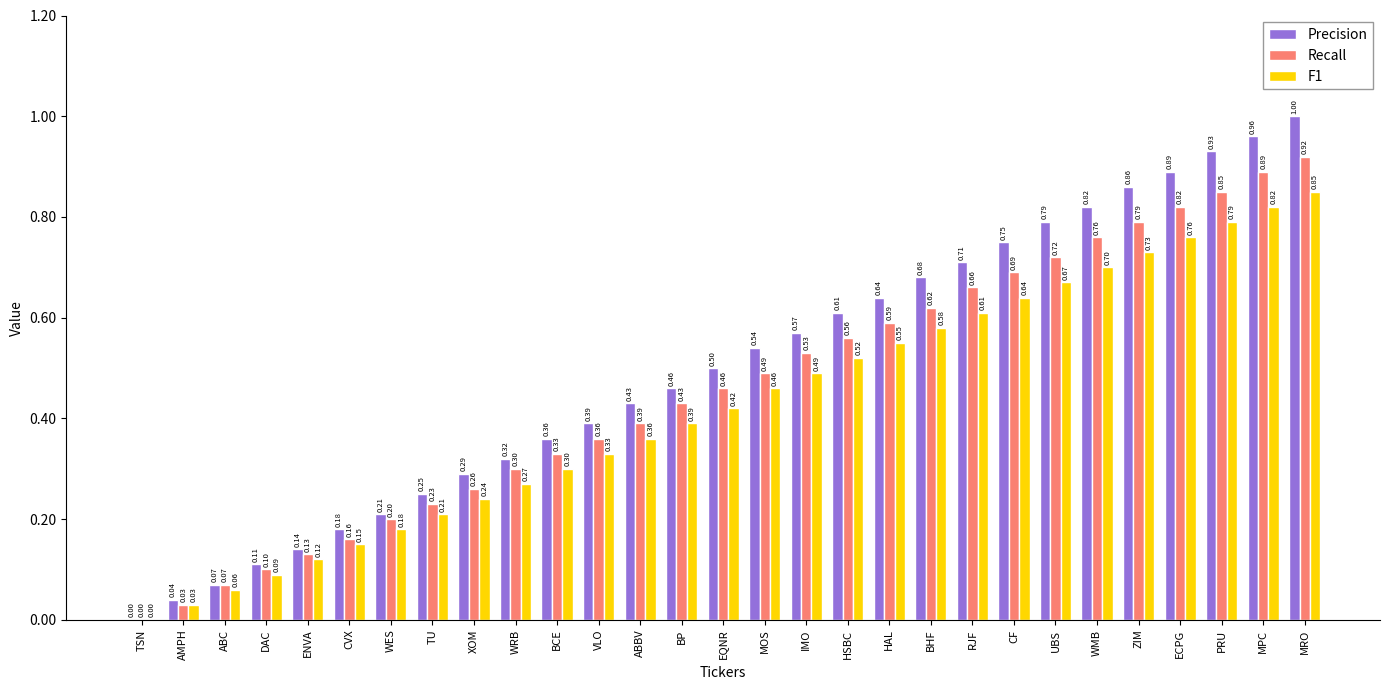

What is the greatest value displayed?

1.0